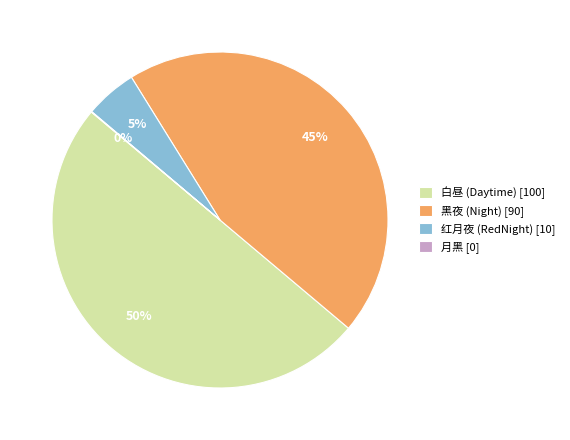

Do 红月夜 (RedNight) and 白昼 (Daytime) together represent more than half of the pie?

Yes